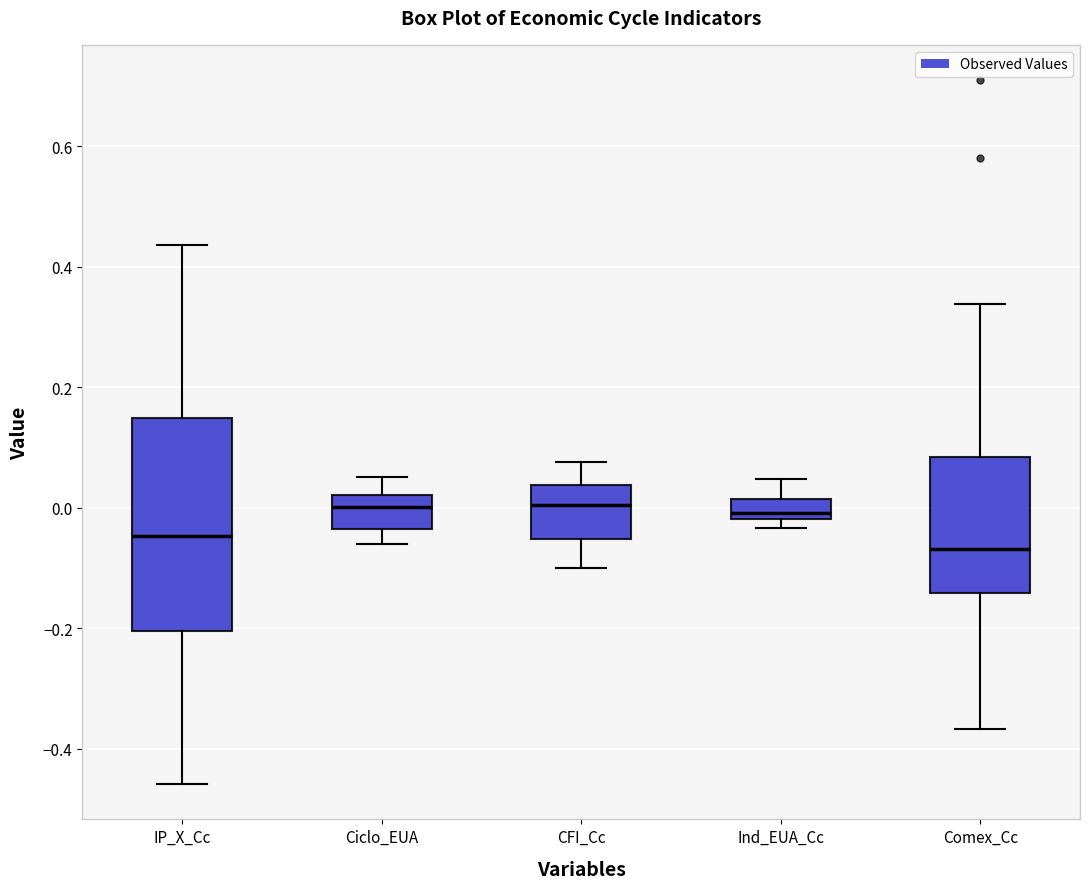

Reading left to right, read every box against the y-axis: the position of its median line, the range the box covers, and the ends of its whiskers. The values are not printed on the chart, so give them approximately, as read against the axis.

IP_X_Cc: median -0.04, box -0.20 to 0.14, whiskers -0.46 to 0.44
Ciclo_EUA: median 0.00, box -0.04 to 0.02, whiskers -0.06 to 0.06
CFI_Cc: median 0.00, box -0.06 to 0.04, whiskers -0.10 to 0.08
Ind_EUA_Cc: median 0.00, box -0.02 to 0.02, whiskers -0.04 to 0.04
Comex_Cc: median -0.06, box -0.14 to 0.08, whiskers -0.36 to 0.34